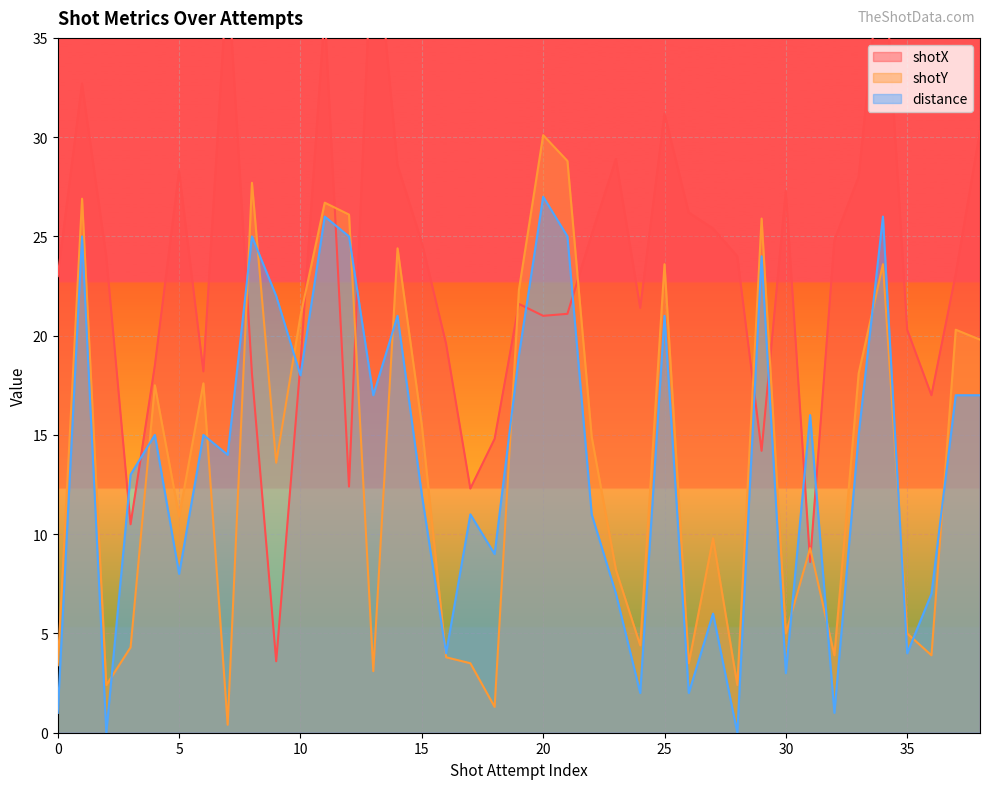

True or false: shotY has a value of 8.3 at 14.

False